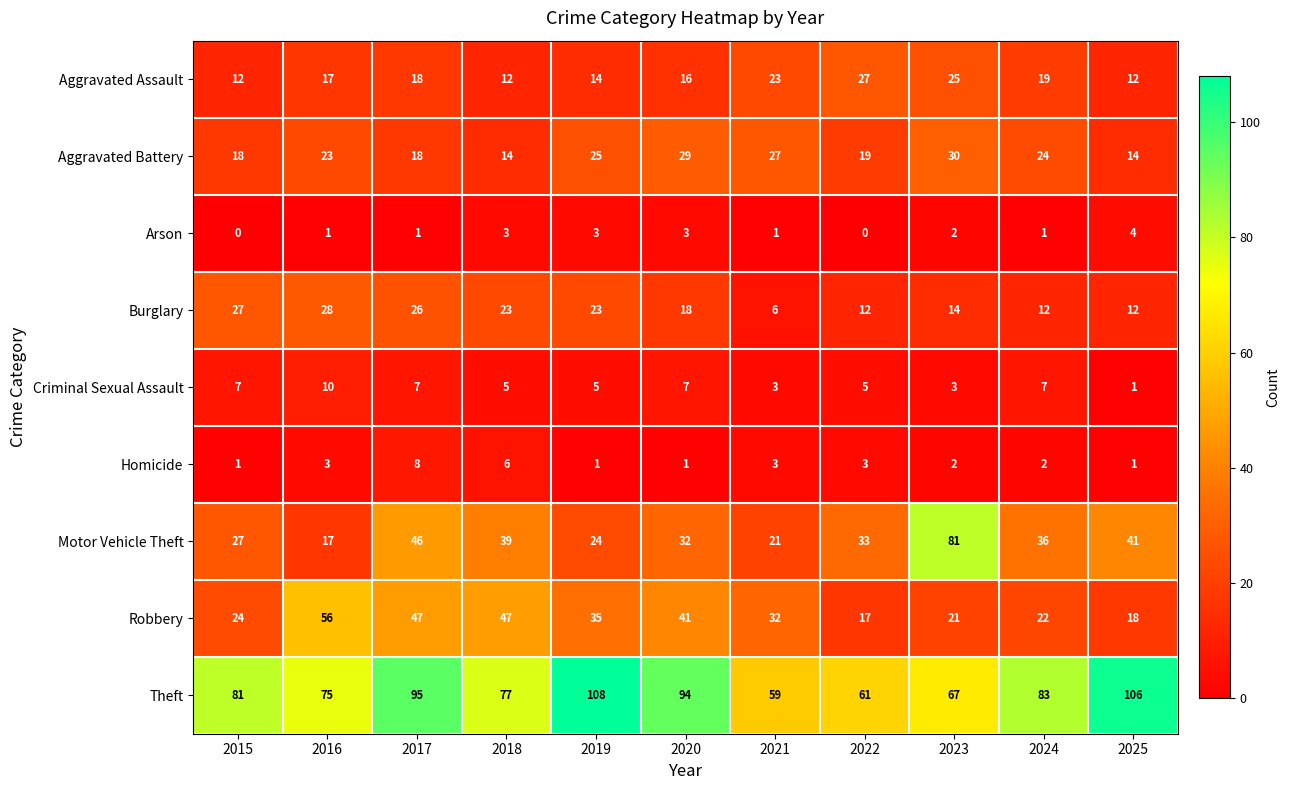

At which label does Motor Vehicle Theft first exceed 33?

2017